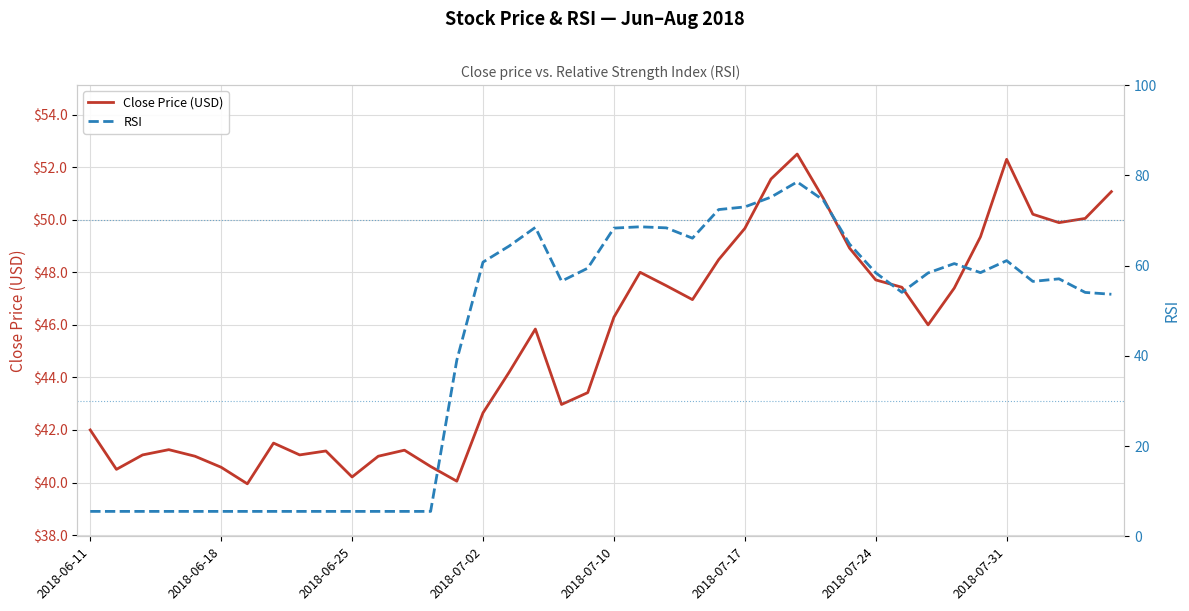

Rank the series by their maximum value, from lowest to highest.

Close Price (USD), RSI